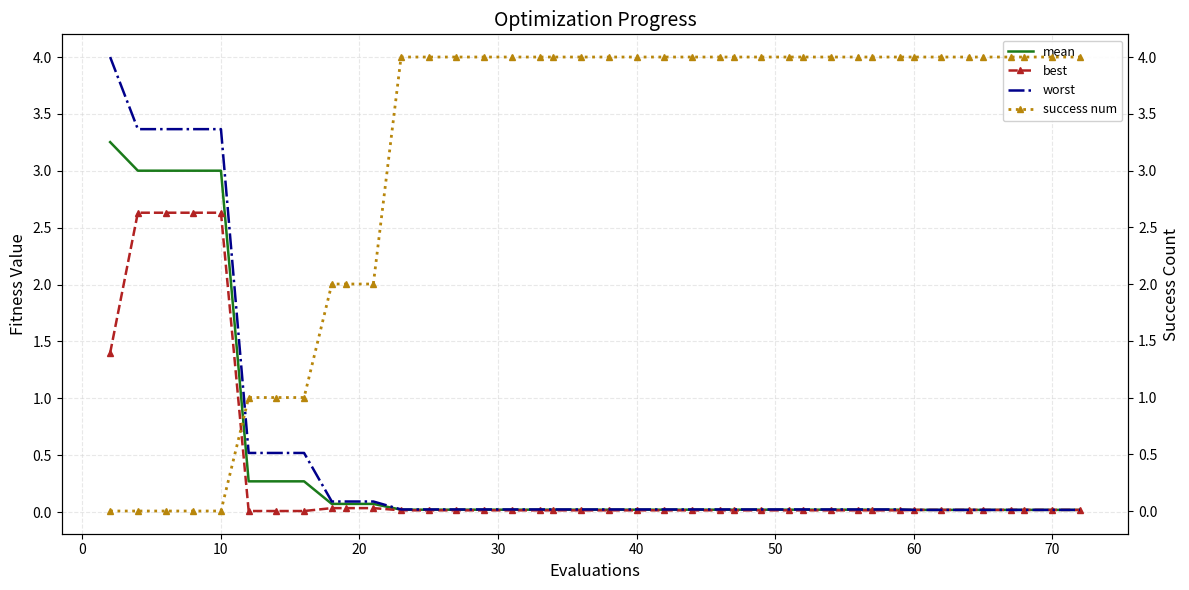

How many intersections are there between worst and success num?

1